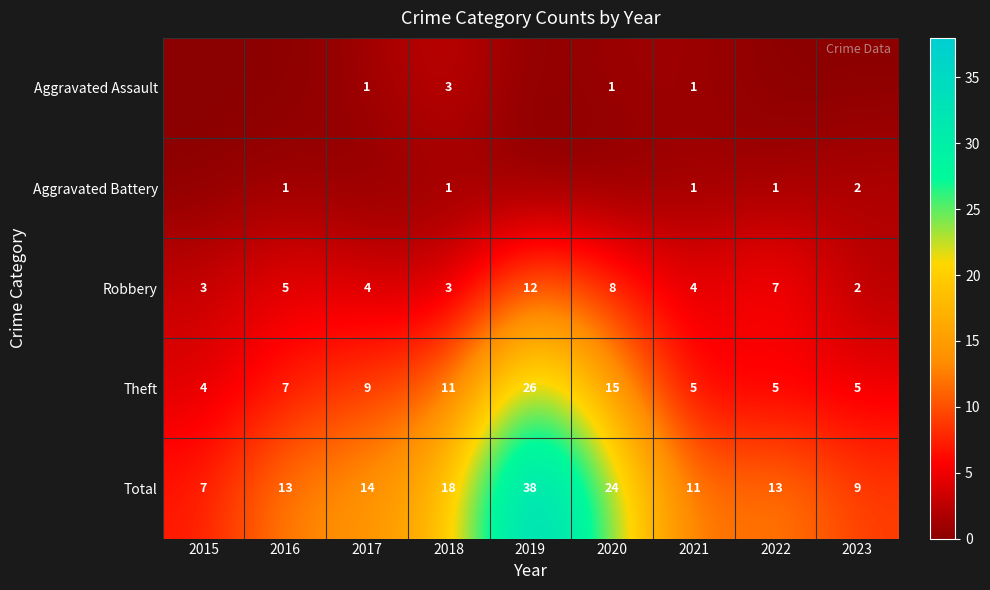

How many Robbery values are between 3 and 7?

6